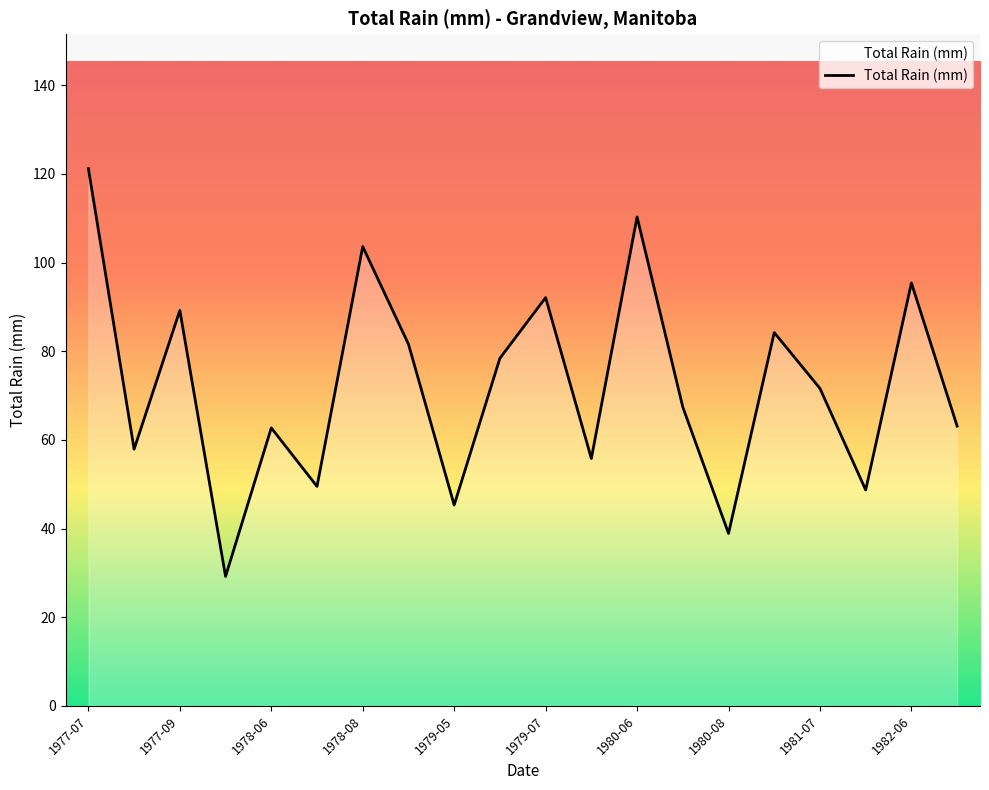

What is the difference between the maximum and minimum values?

92.0